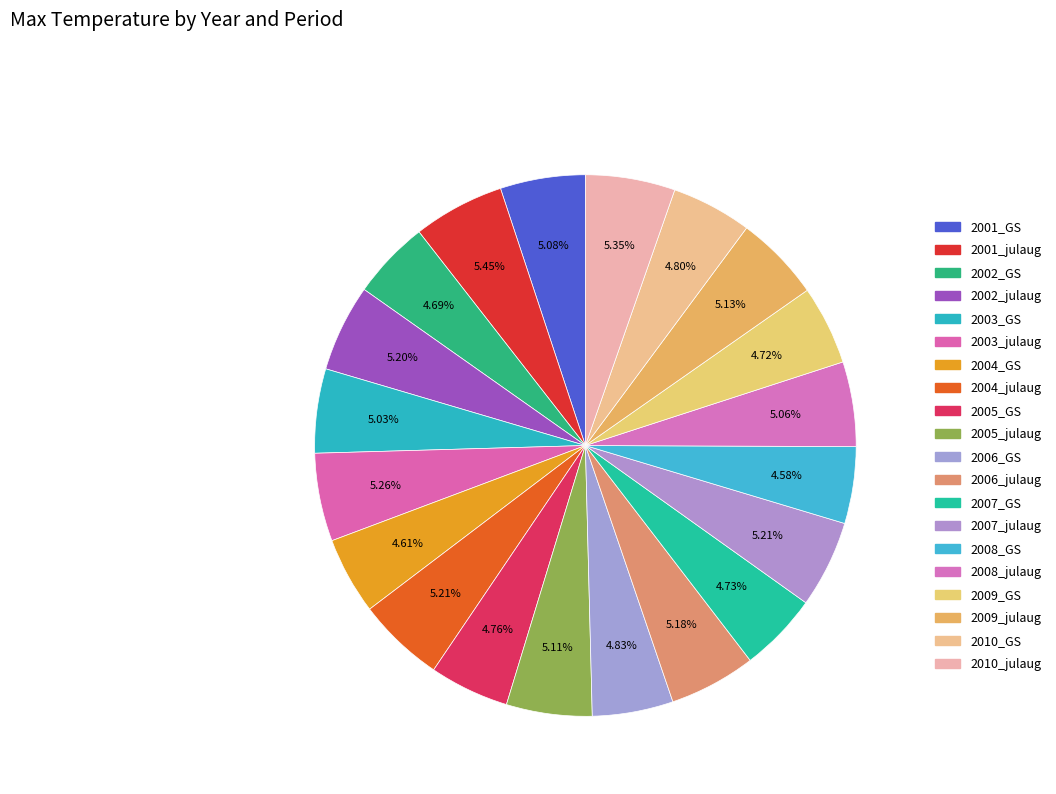

How many segments does this pie chart have?

20